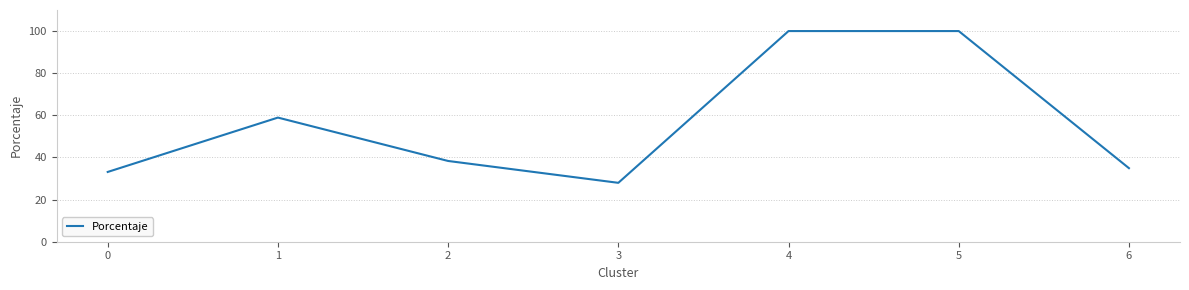

The chart shows a value of 100.0 at 4. True or false?

True